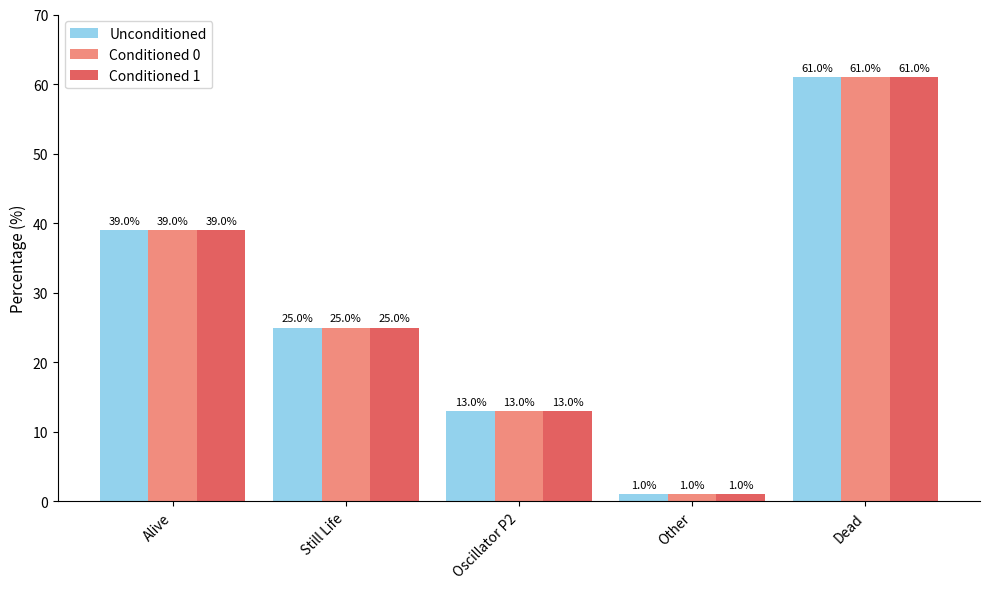

What is the label of the 2nd bar from the left?

Still Life